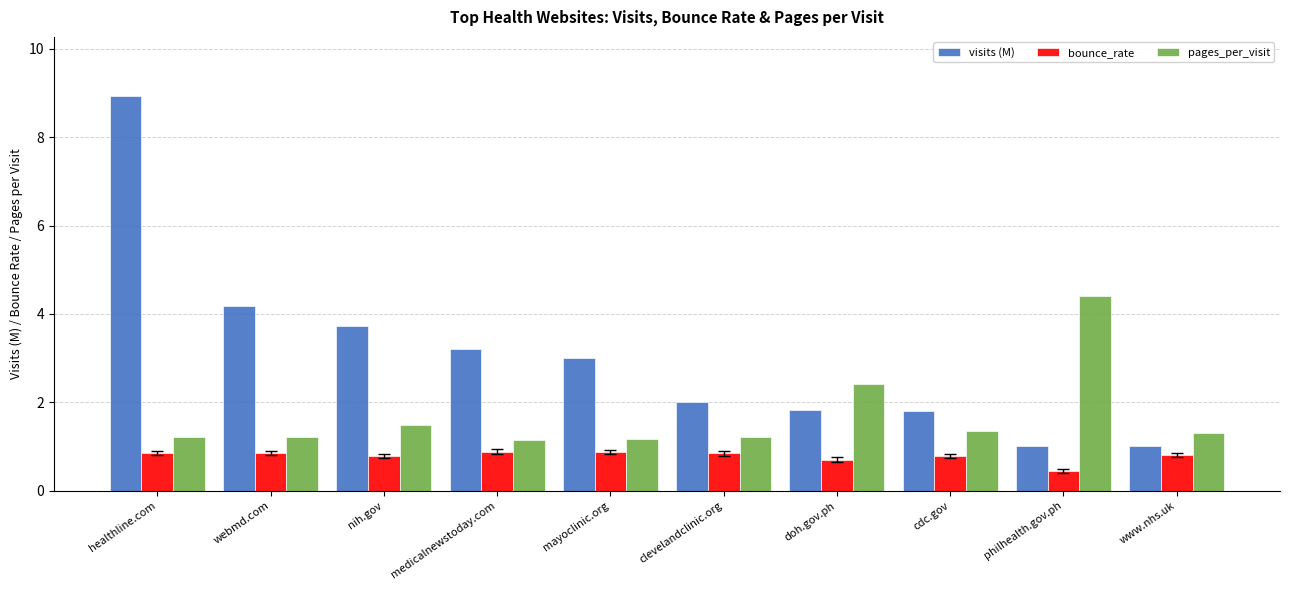

Rank the series by their maximum value, from highest to lowest.

visits (M), pages_per_visit, bounce_rate